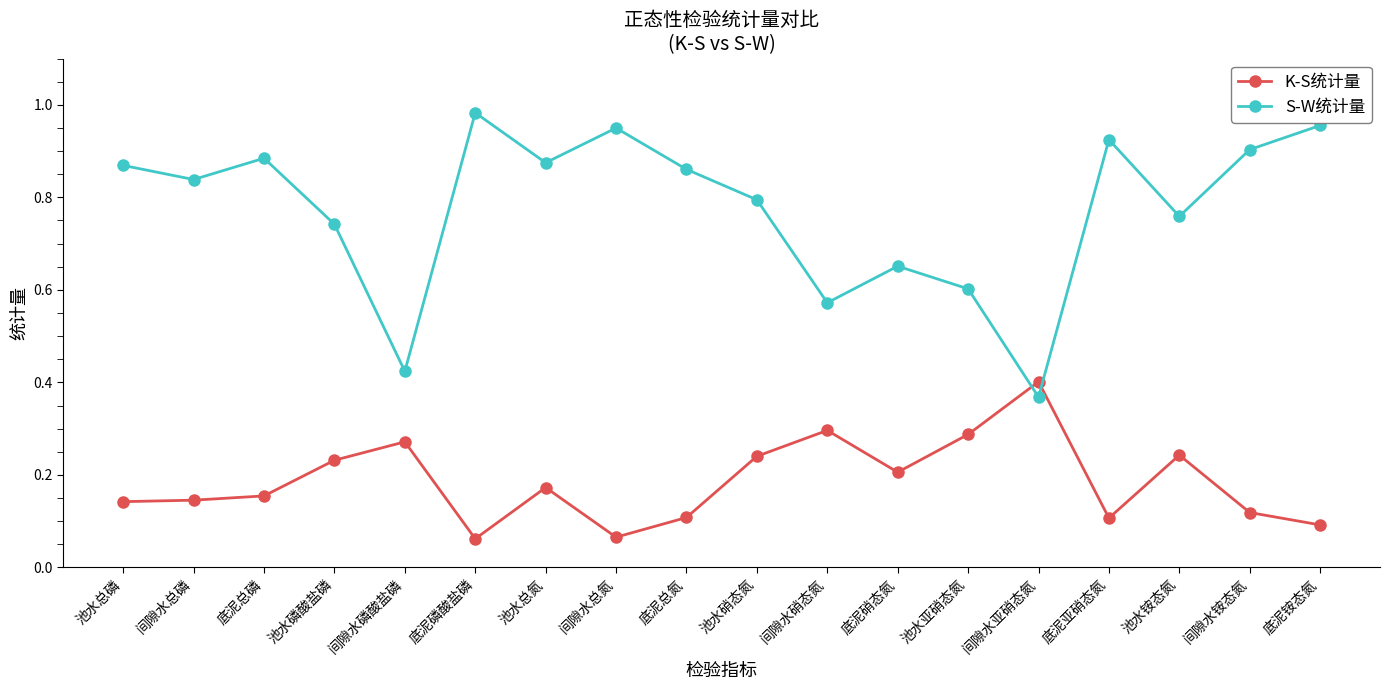

Between 间隙水总氮 and 池水亚硝态氮, which series saw the biggest shift?

S-W统计量